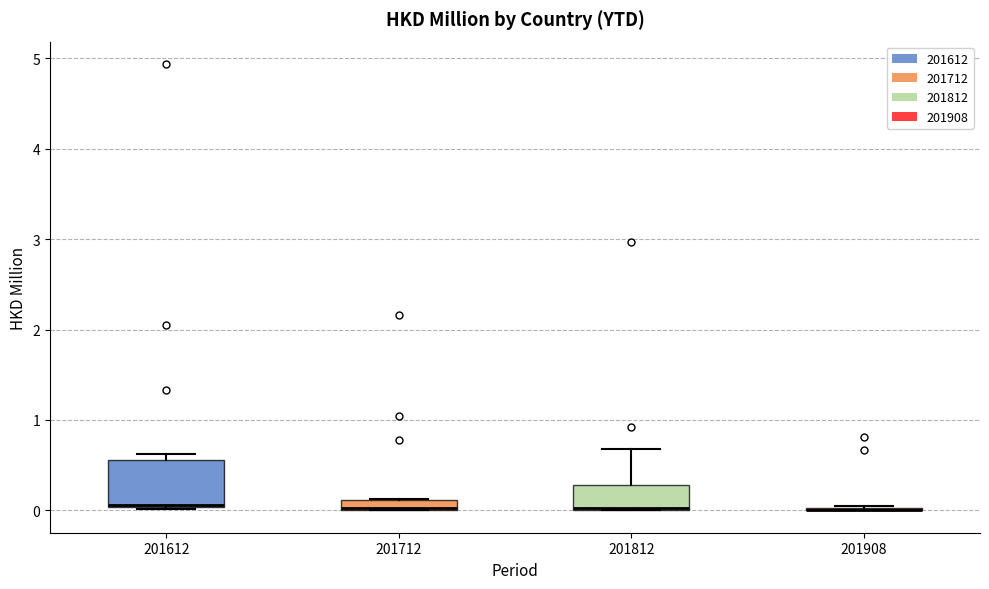

Comparing the boxes themselves (not the whiskers), which one is the tallest?

201612